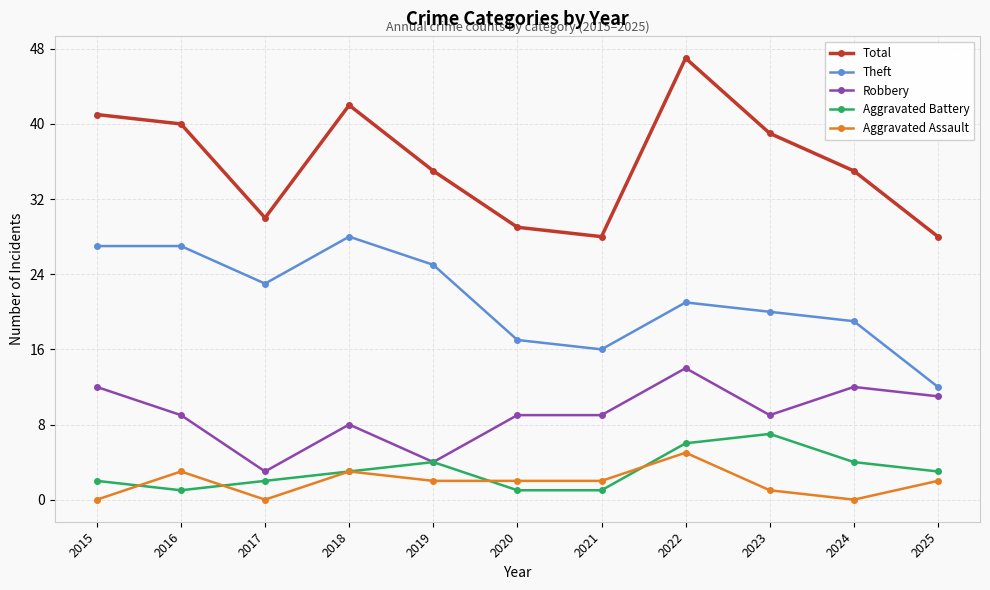

Count the number of data series in this chart.

5